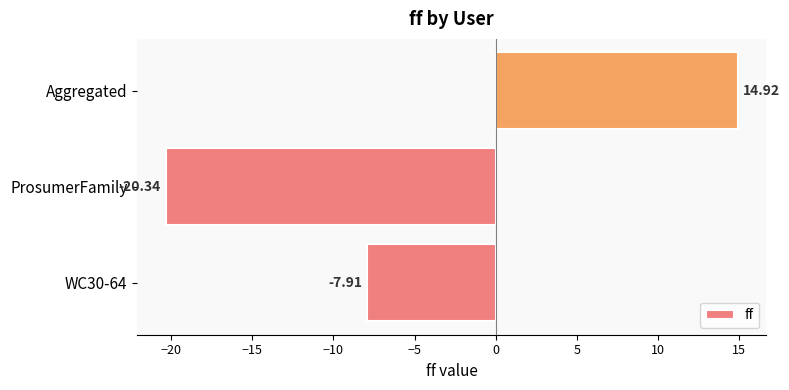

What is the sum of all values?

-13.3